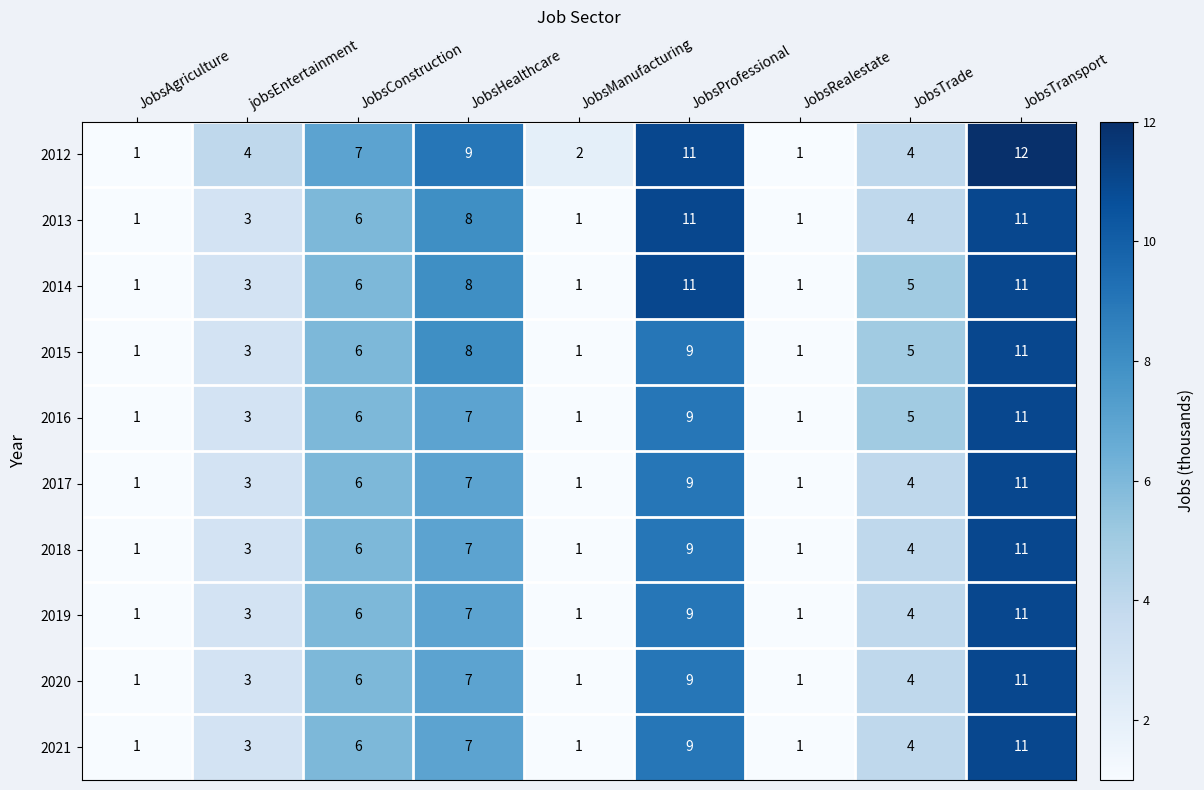

Which series has the largest range (max minus min)?

2012